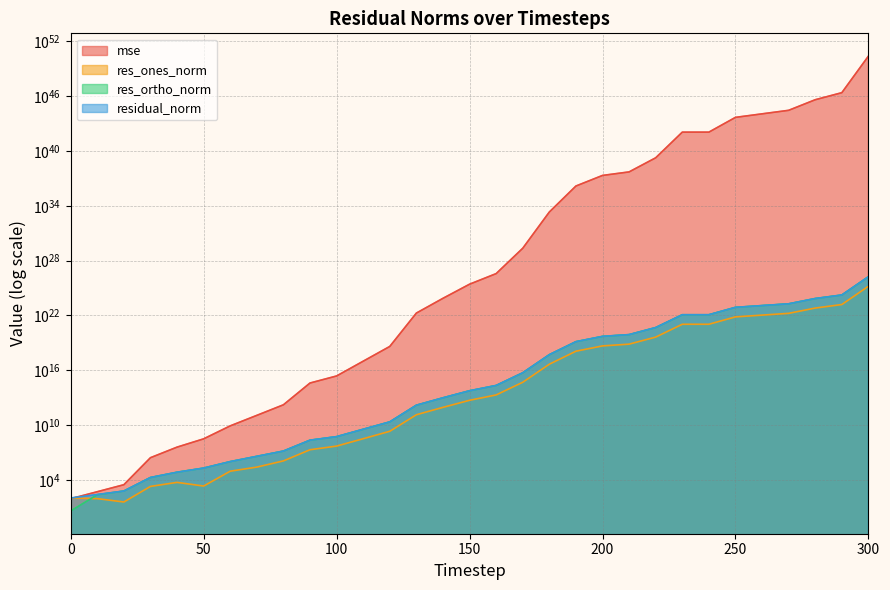

What is the average value of the residual_norm series?

5628545758620637720477696.0